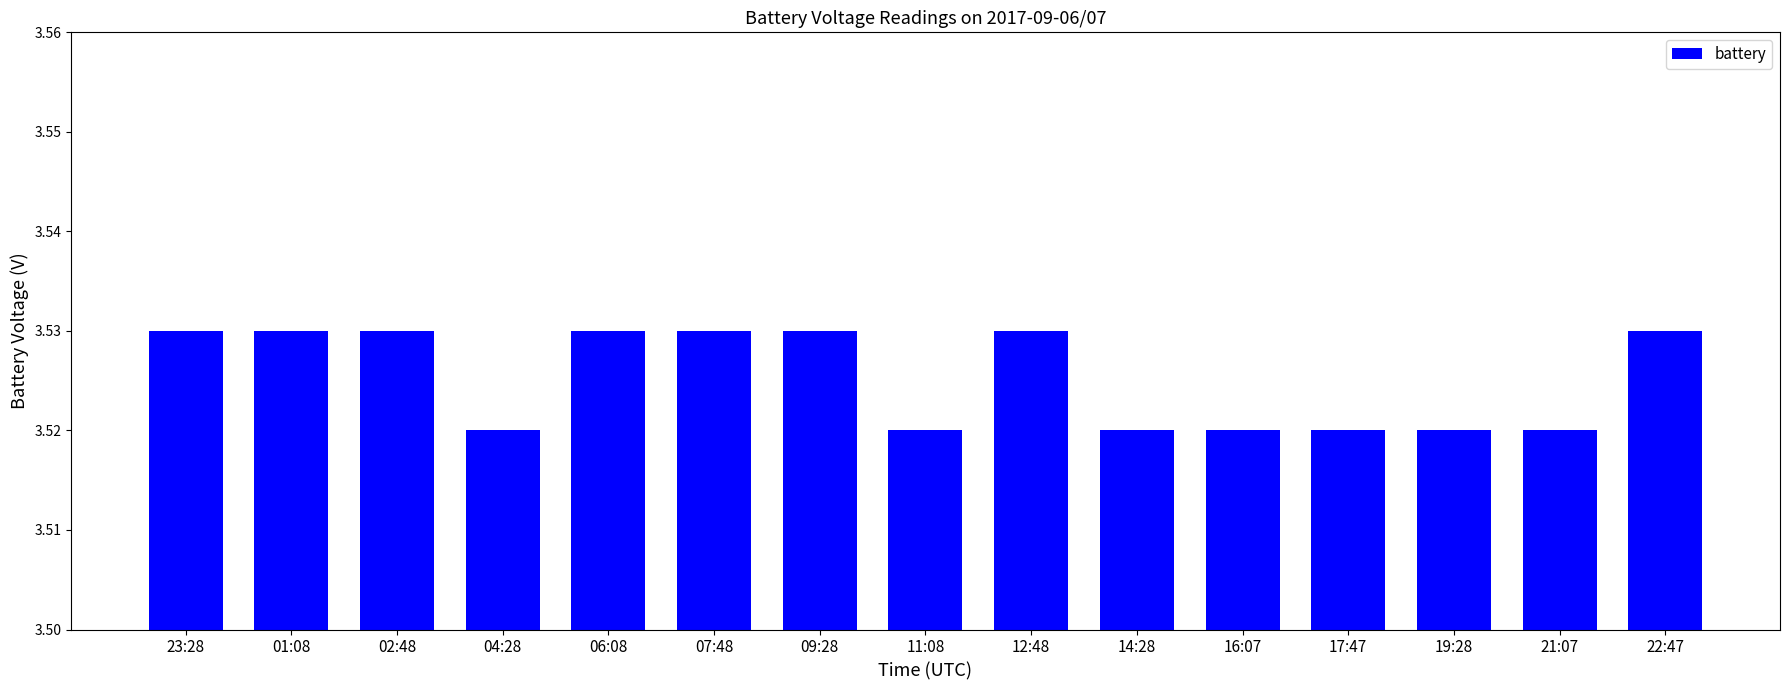

What is the sum of all values?

52.9